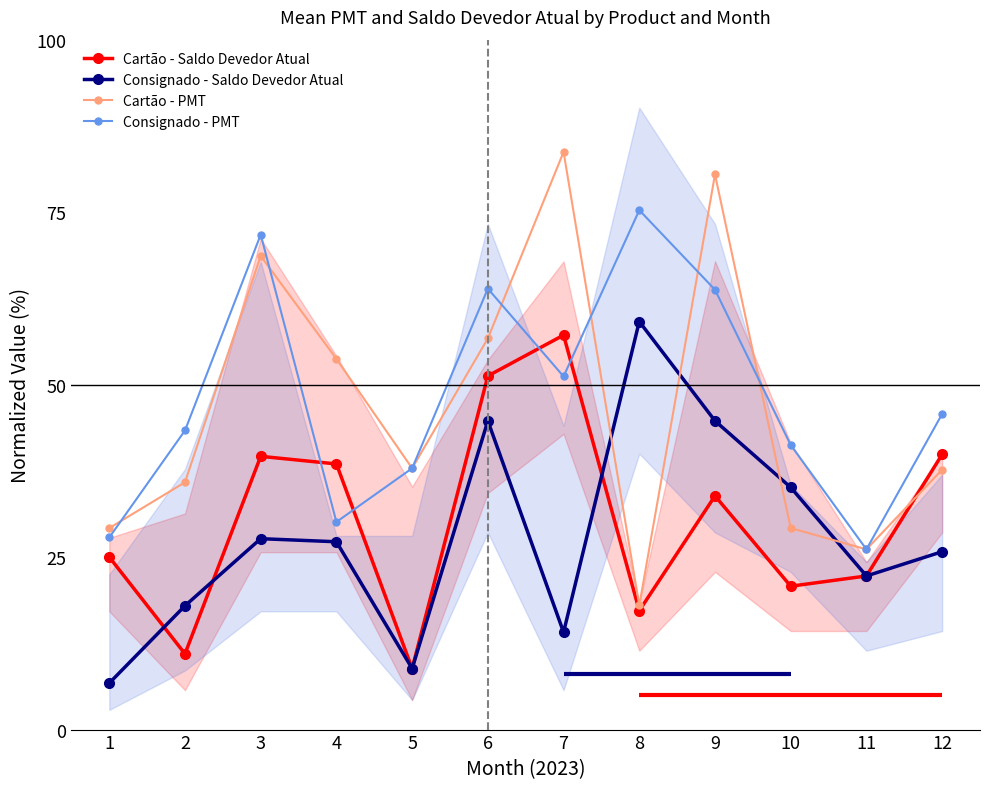

Between which two adjacent categories do Cartão - PMT and Consignado - Saldo Devedor Atual first intersect?

7 and 8